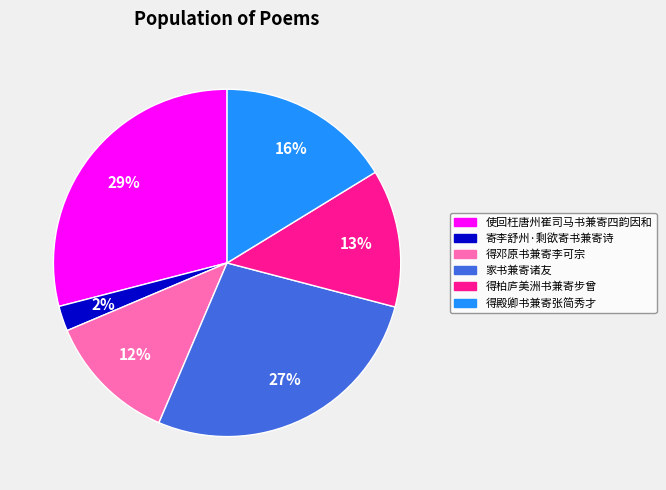

Which has a higher value, 得殿卿书兼寄张简秀才 or 得邓原书兼寄李可宗?

得殿卿书兼寄张简秀才